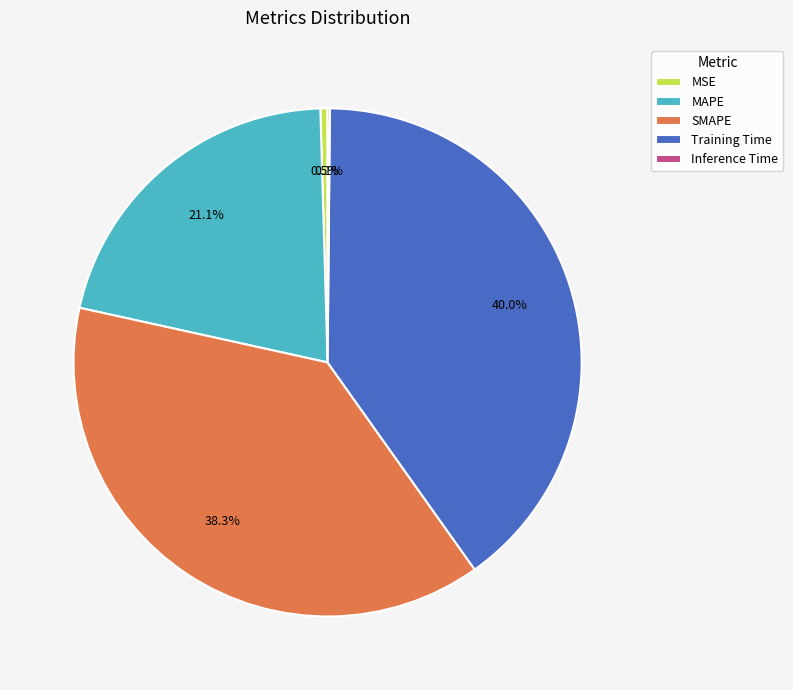

Which slice is the largest?

Training Time